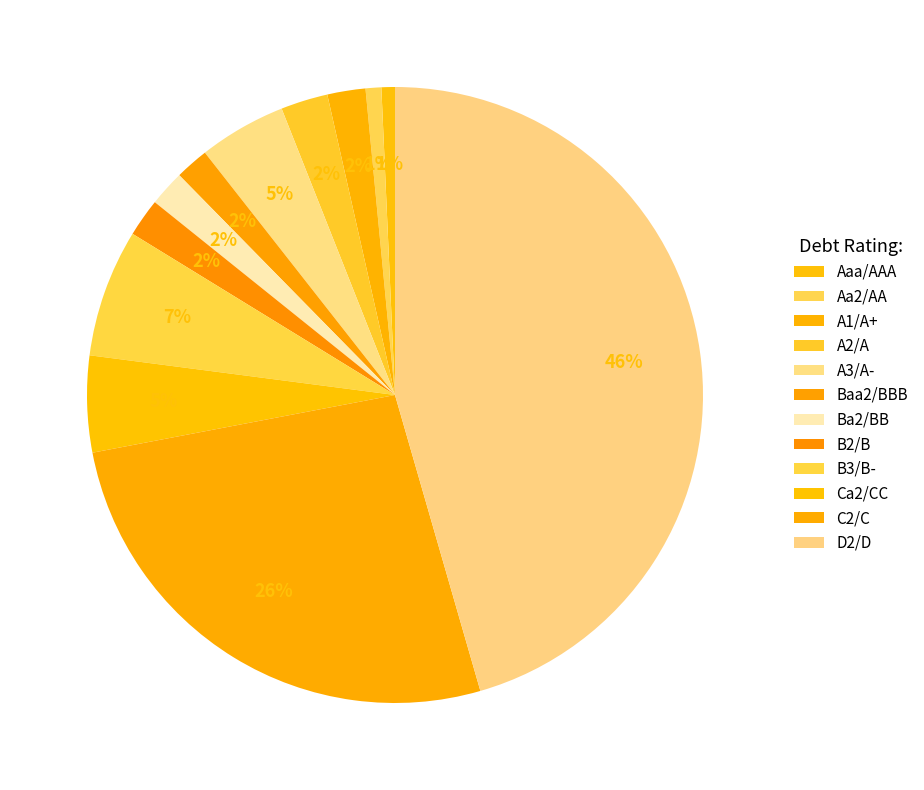

How many slices are in this pie chart?

12